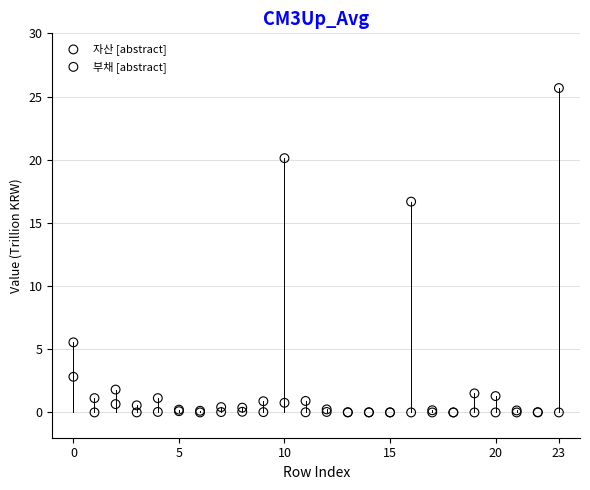

Across all series, what Y value is closest to 12?

16.7